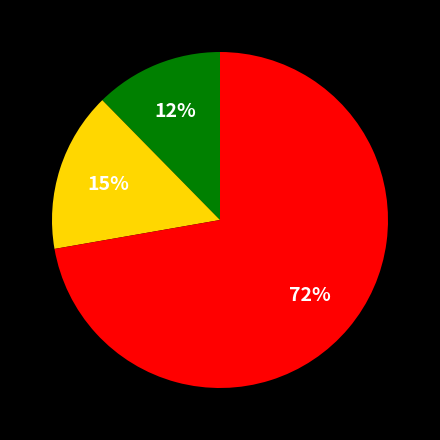

Is there any slice that represents more than half of the pie?

Yes